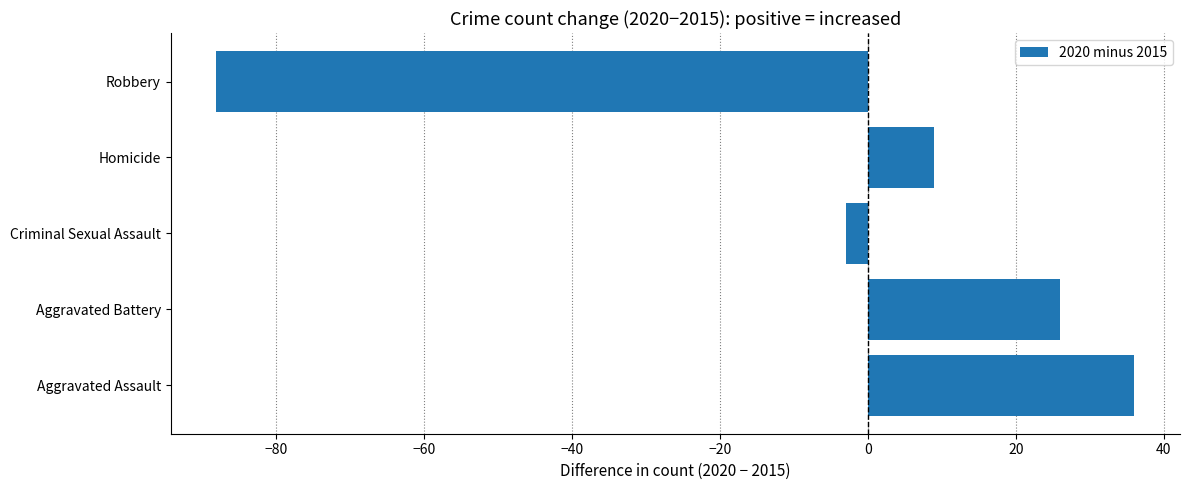

At which category does the chart reach its peak across all series?

Aggravated Assault